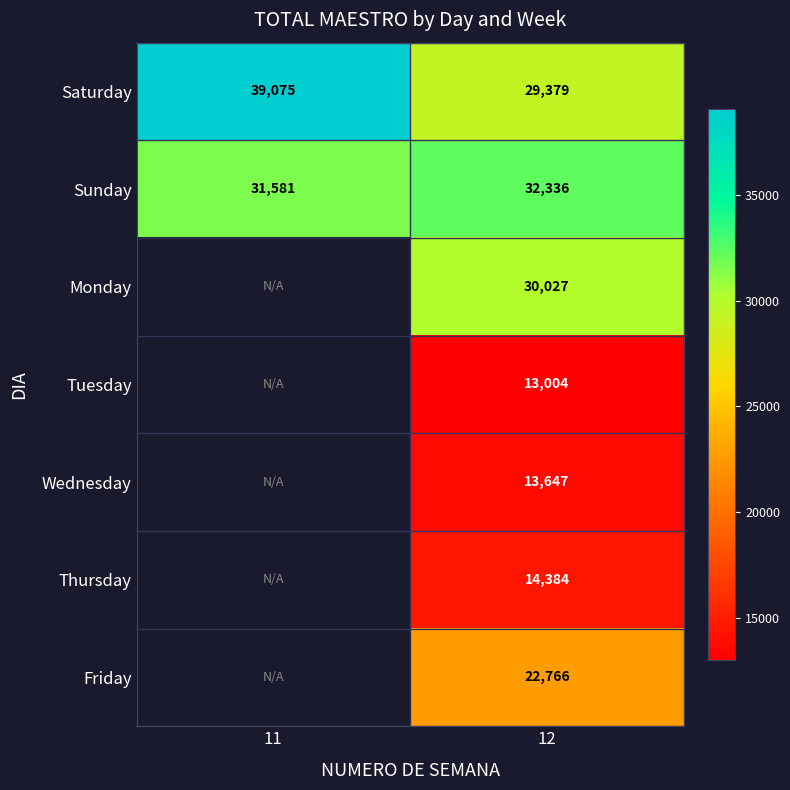

True or false: Sunday has a value of 52733 at 12.

False